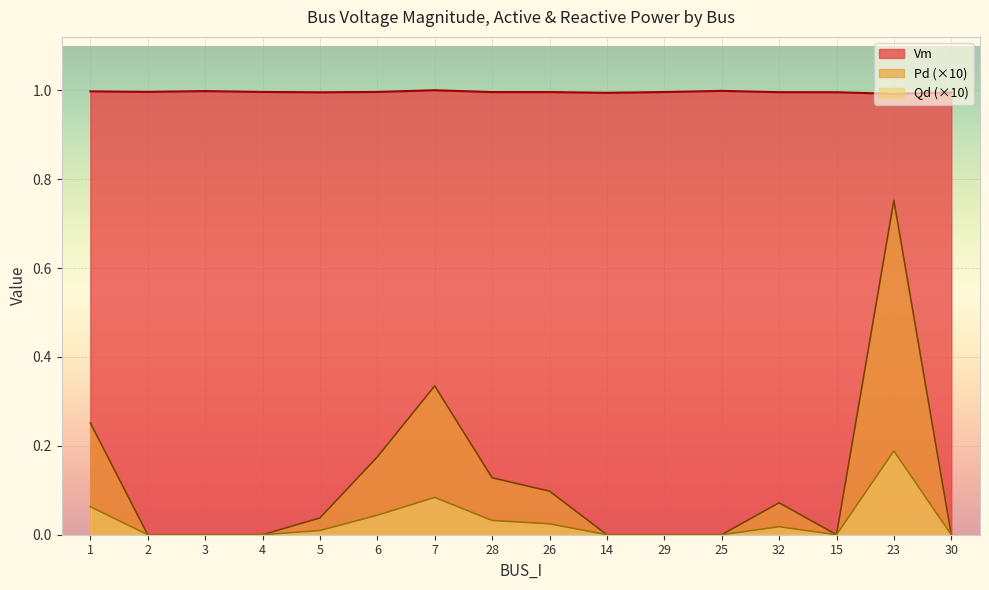

Reading left to right, extract all data points from this chart.

Vm: 1=1.0	2=1.0	3=1.0	4=1.0	5=1.0	6=1.0	7=1.0	28=1.0	26=1.0	14=1.0	29=1.0	25=1.0	32=1.0	15=1.0	23=1.0	30=1.0
Pd: 1=0.3	2=0.0	3=0.0	4=0.0	5=0.0	6=0.2	7=0.3	28=0.1	26=0.1	14=0.0	29=0.0	25=0.0	32=0.1	15=0.0	23=0.8	30=0.0
Qd: 1=0.1	2=0.0	3=0.0	4=0.0	5=0.0	6=0.0	7=0.1	28=0.0	26=0.0	14=0.0	29=0.0	25=0.0	32=0.0	15=0.0	23=0.2	30=0.0